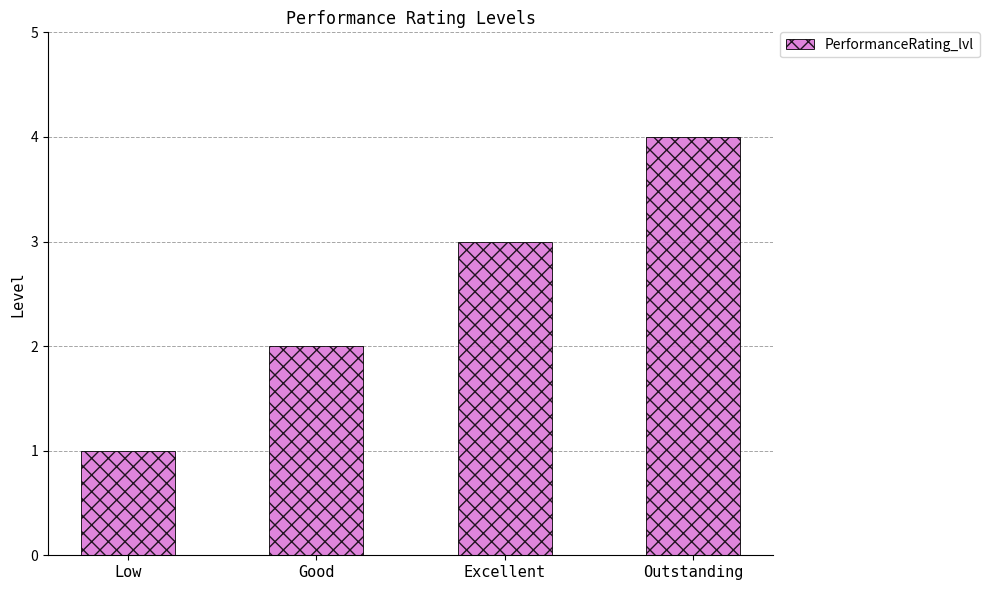

Reading right to left, transcribe all the data shown in this chart.

Outstanding=4	Excellent=3	Good=2	Low=1